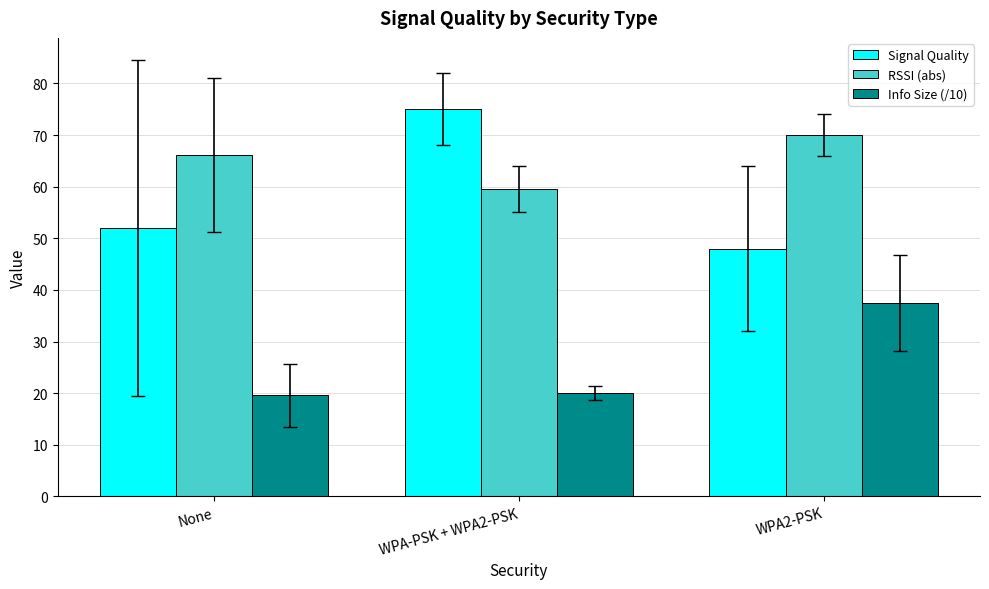

How many bars are there in total?

9